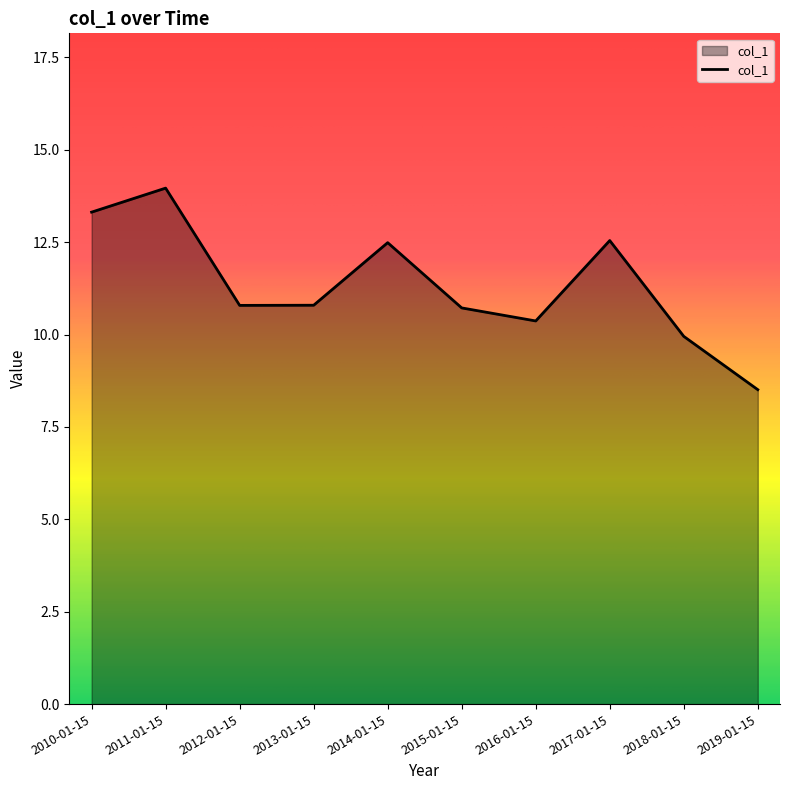

What is the difference between the values at 2014-01-15 and 2012-01-15?

1.7